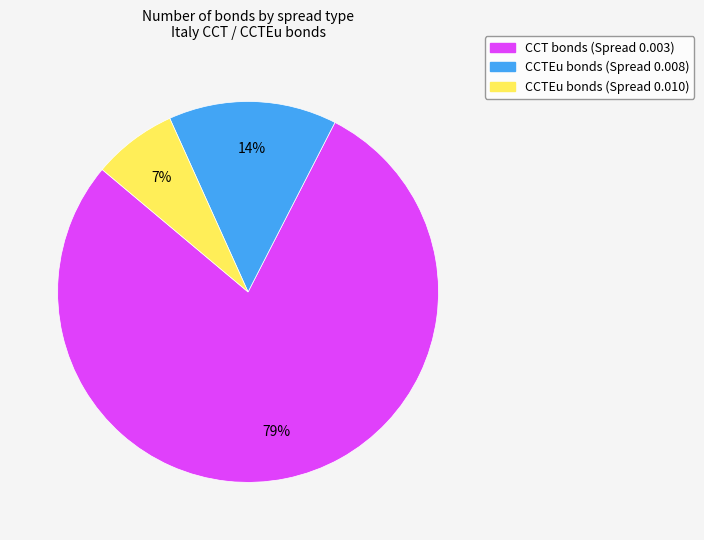

Is there any slice that represents more than half of the pie?

Yes